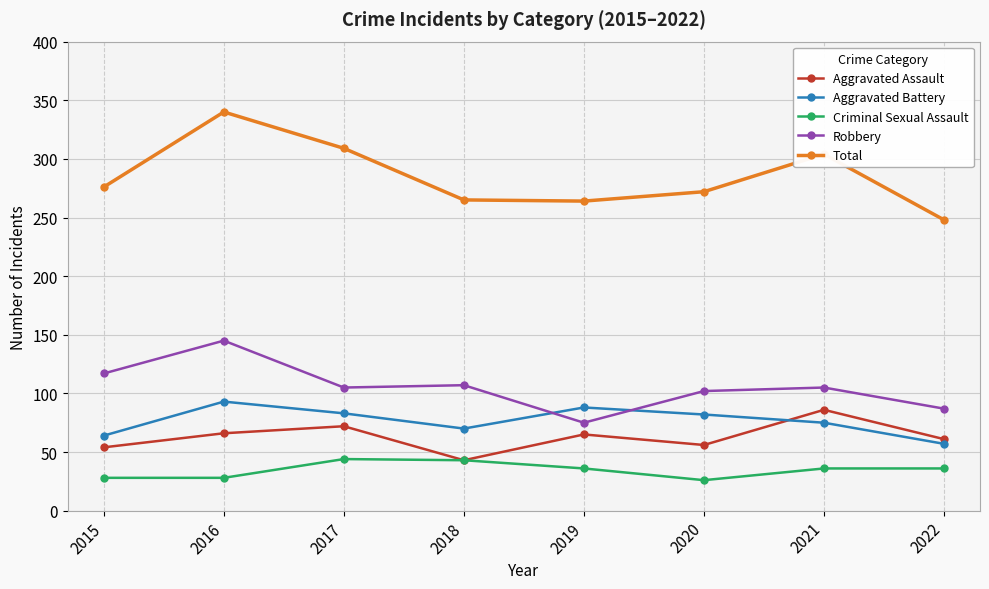

What is the maximum value for Aggravated Battery?

93